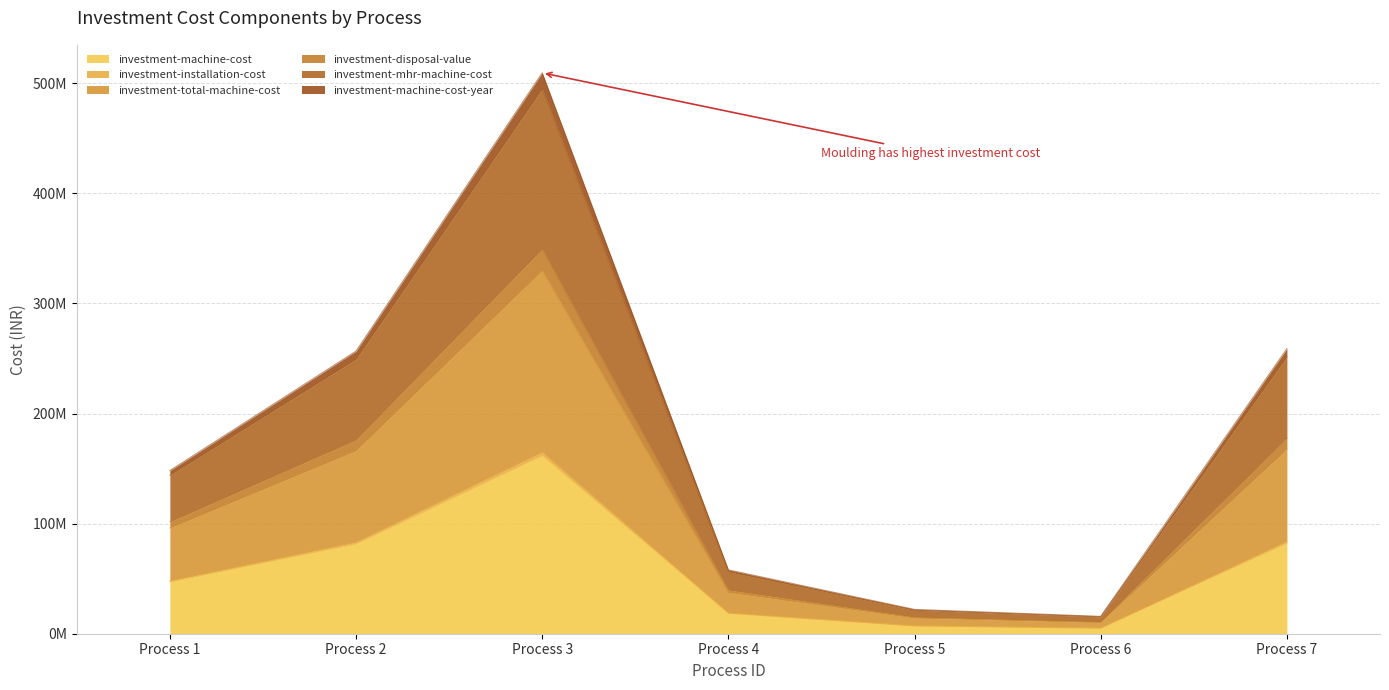

The value of investment-machine-cost-year at Process 6 is 25984421.3. True or false?

False